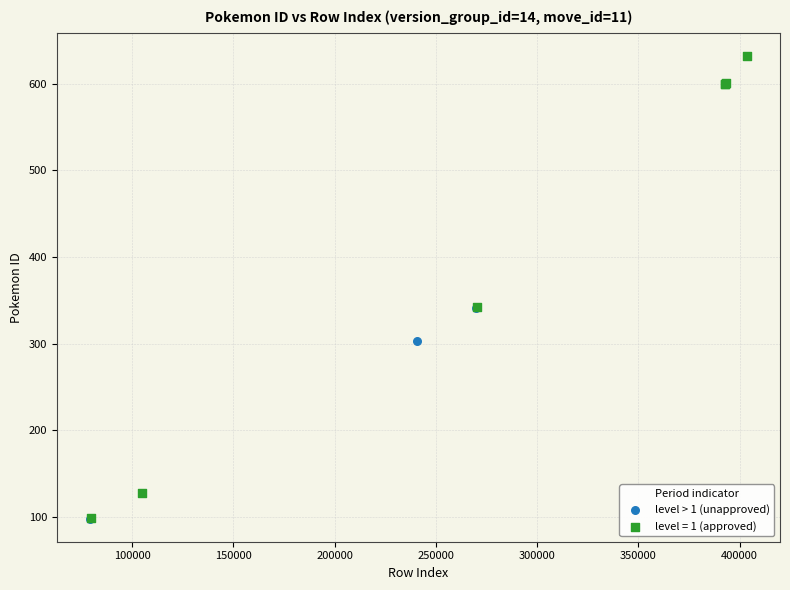

Which series reaches the maximum Y coordinate?

level = 1 (approved)